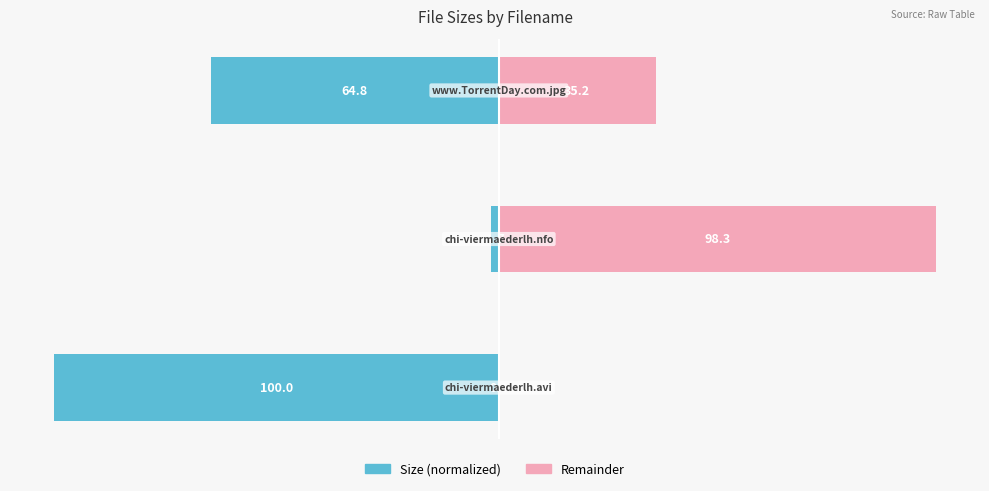

Reading right to left, list all the values displayed in this chart.

Size (normalized): 2=-64.8	1=-1.7	0=-100.0
Remainder: 2=35.2	1=98.3	0=0.0